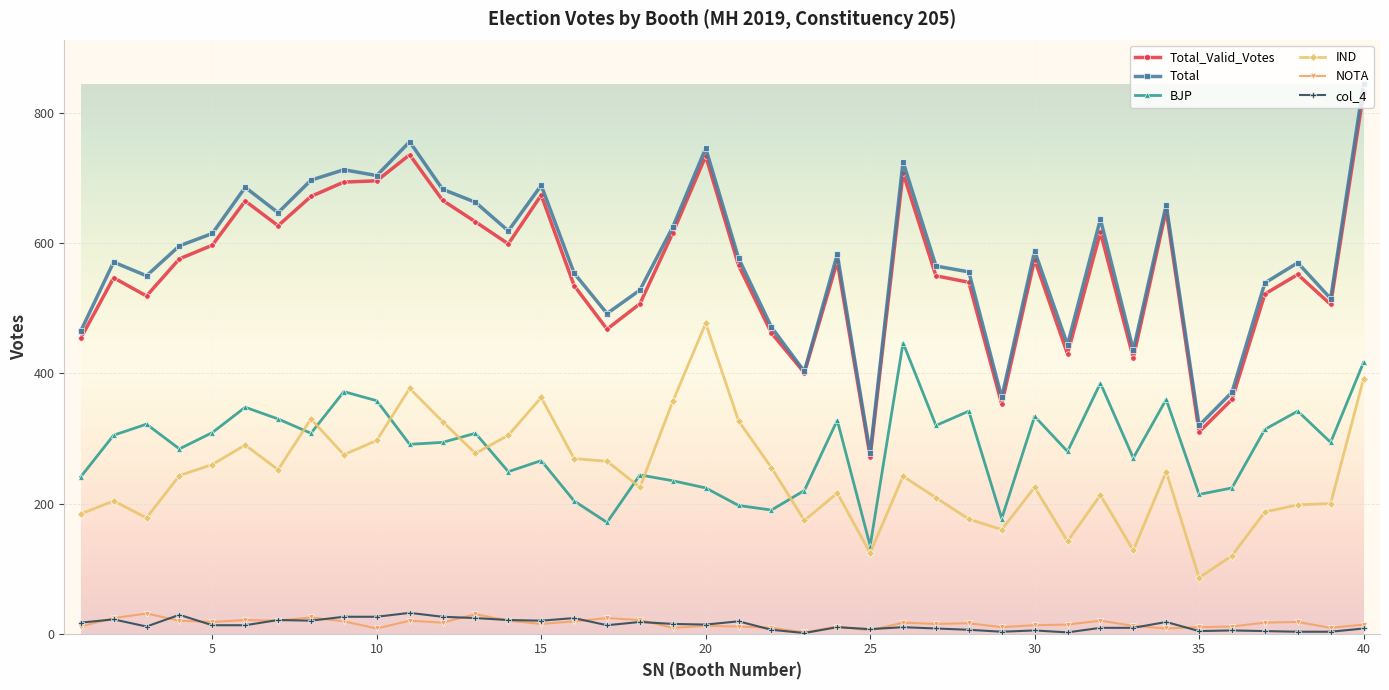

Which series has the largest range (max minus min)?

Total